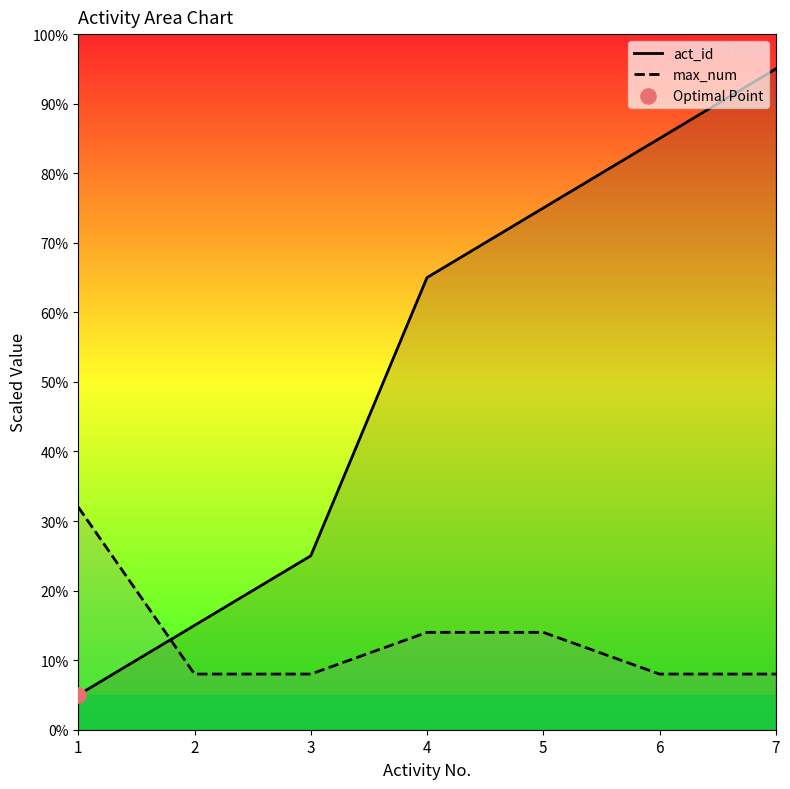

At which category is the sum across all series the highest?

7